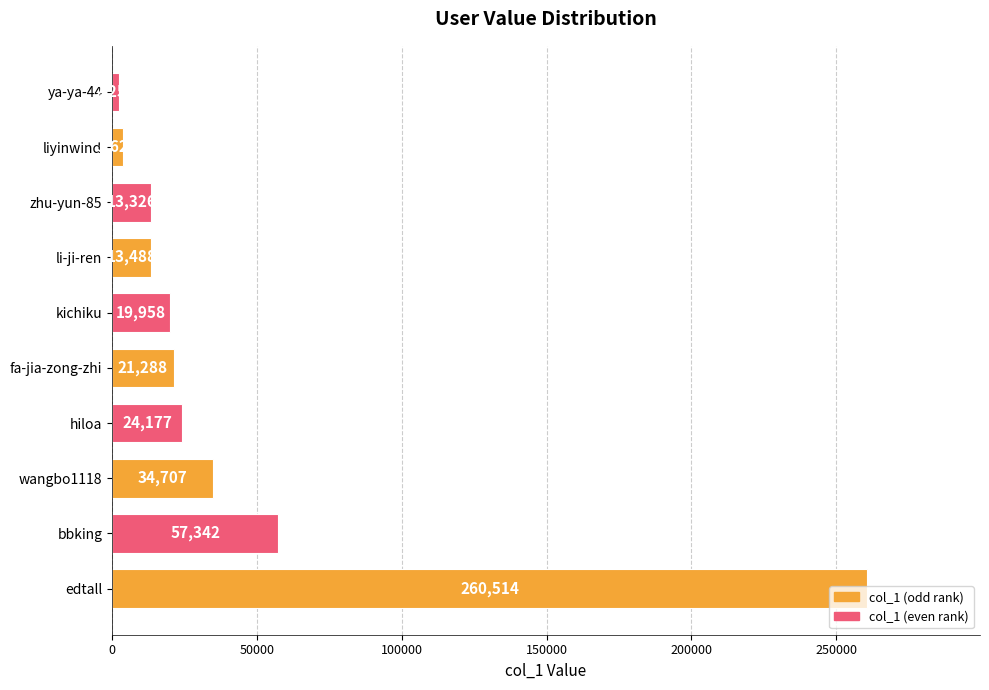

At which label is the value closest to 131383?

bbking